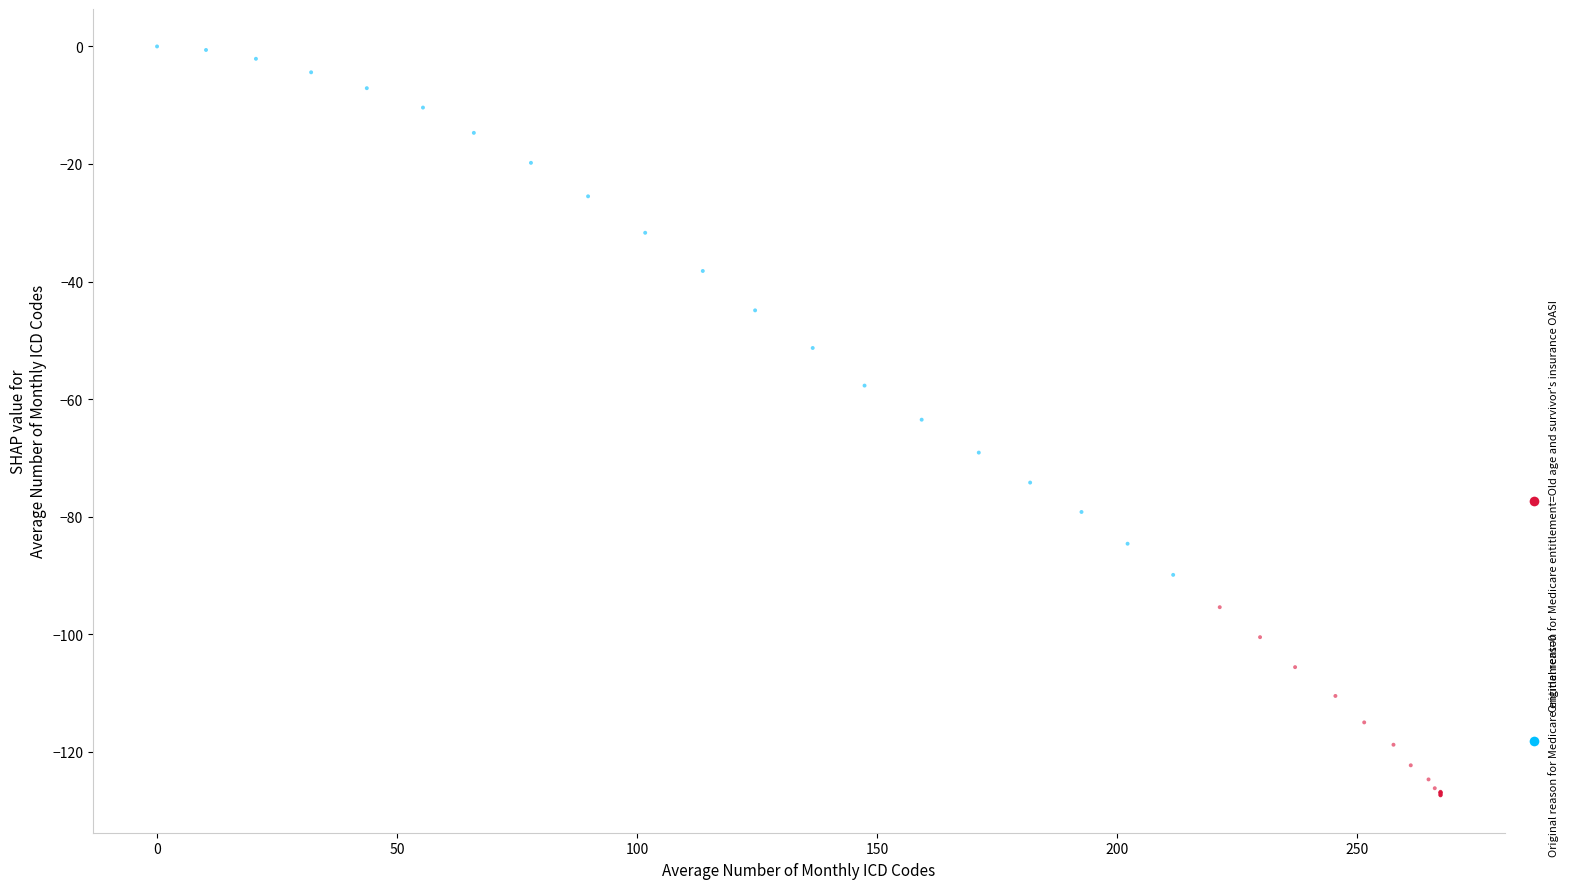

Which series contains the lowest Y value?

Original reason for Medicare entitlement=0